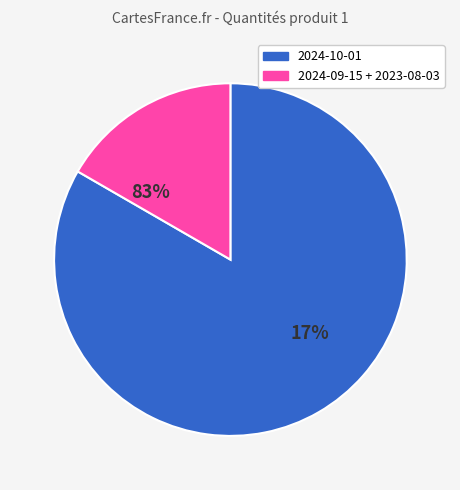

Which has a higher value, 2024-09-15 or 2024-10-01?

2024-10-01